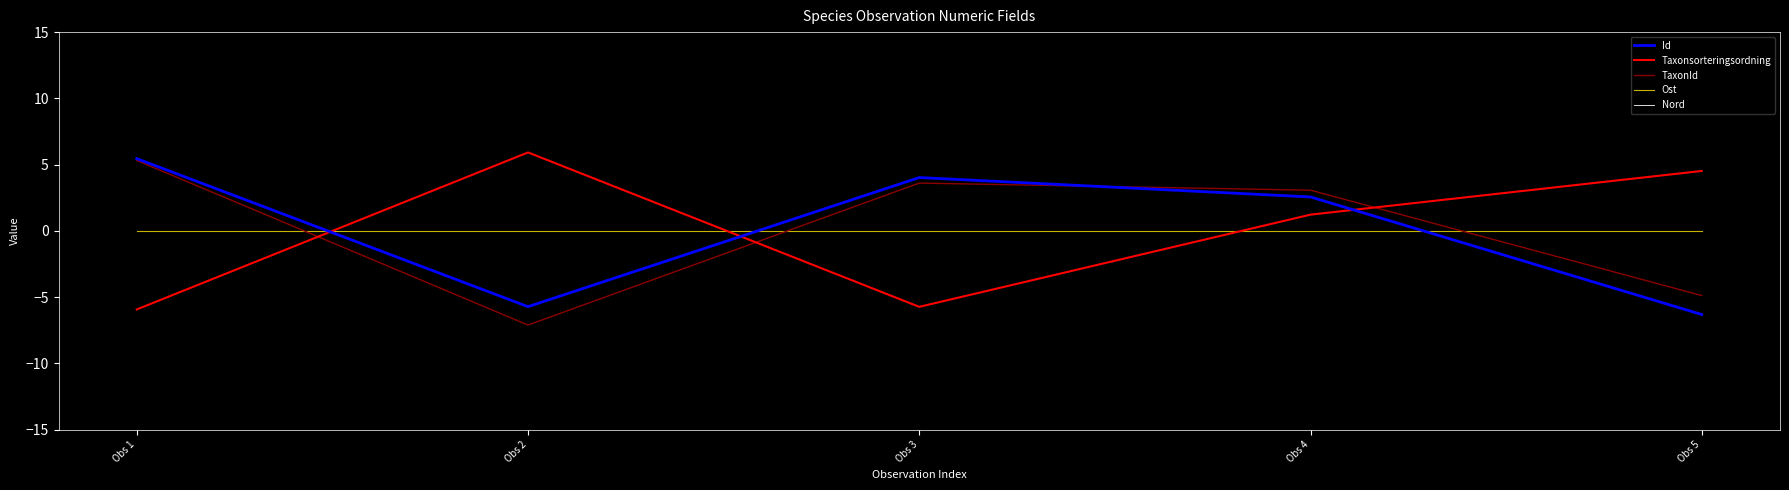

What is the total value across all series at Obs 4?

6.9